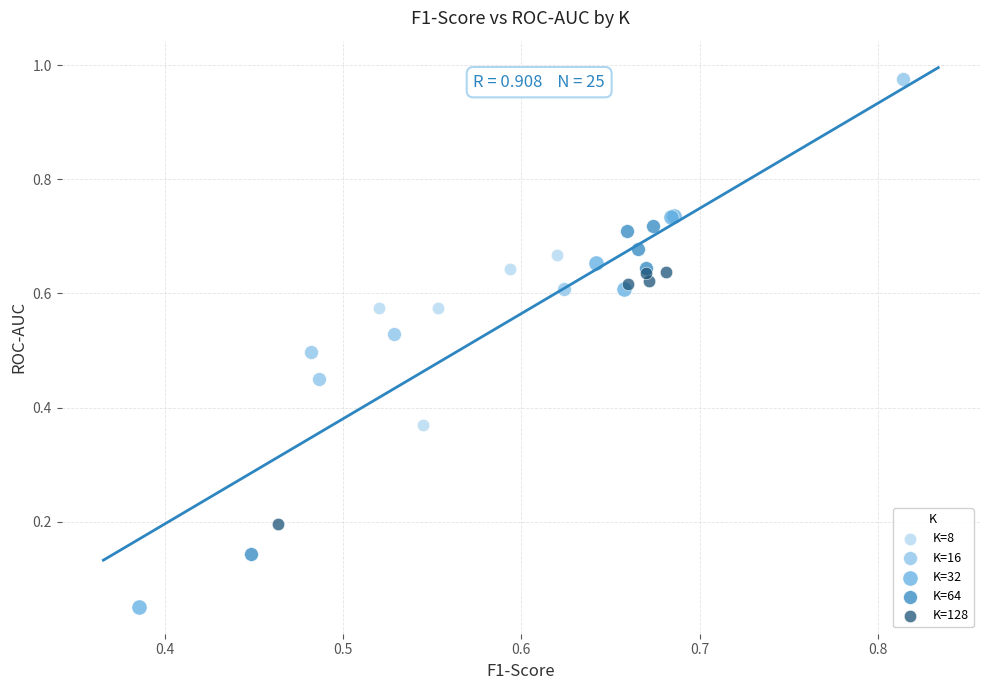

Which series reaches the minimum Y coordinate?

K=32